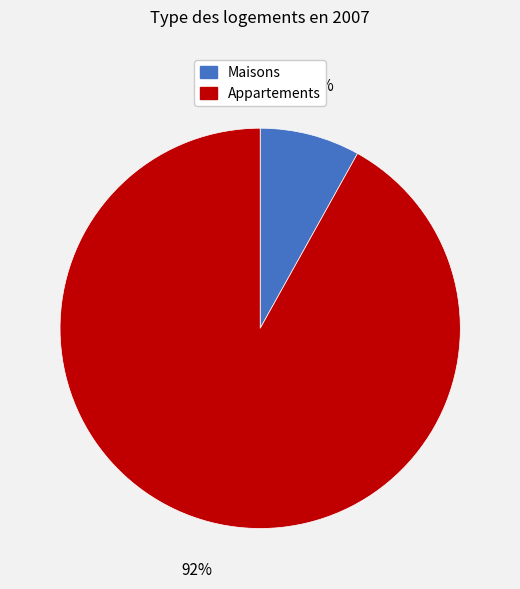

Is there a majority slice in this chart?

Yes